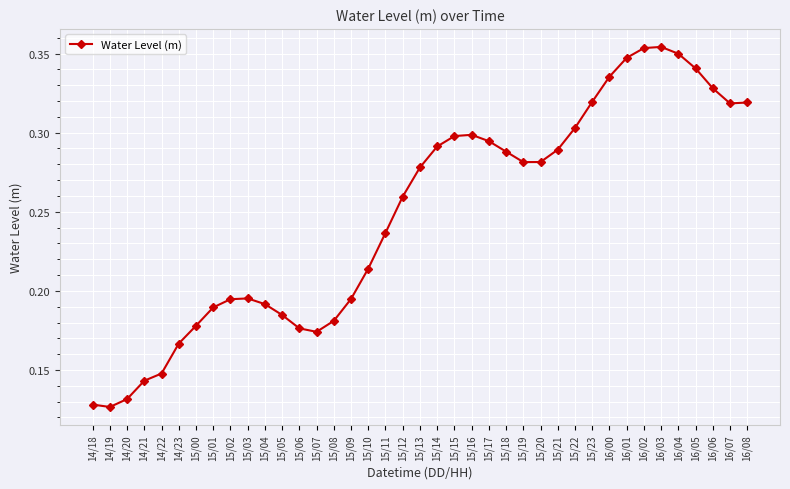

How many data points does each series have?

39